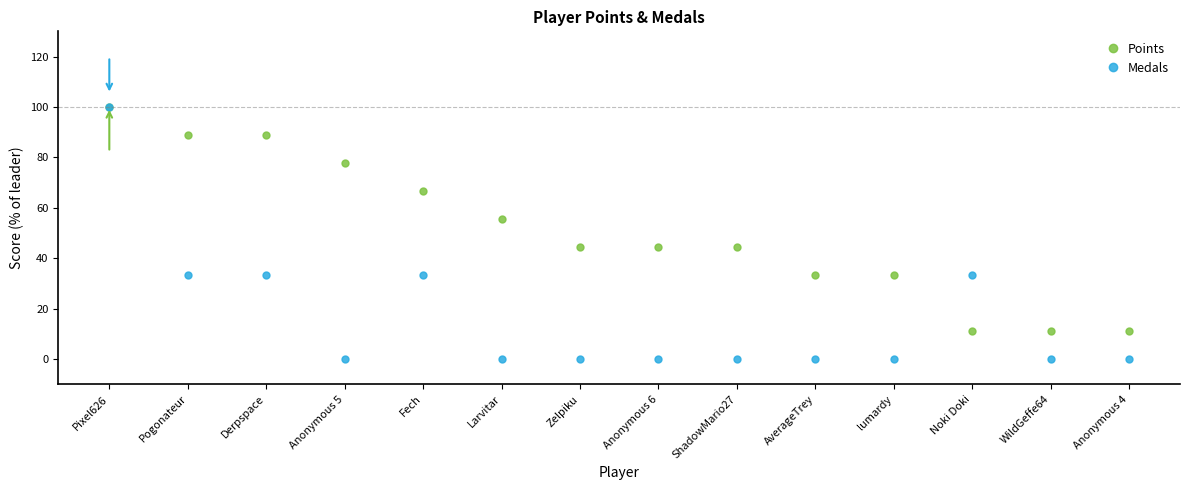

Where does the Points series first go above 44?

Pixel626